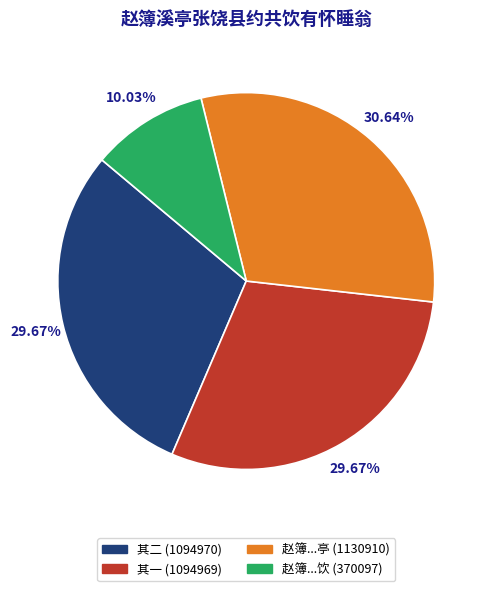

Is the sum of 赵簿...亭 (1130910) and 赵簿...饮 (370097) greater than half?

No